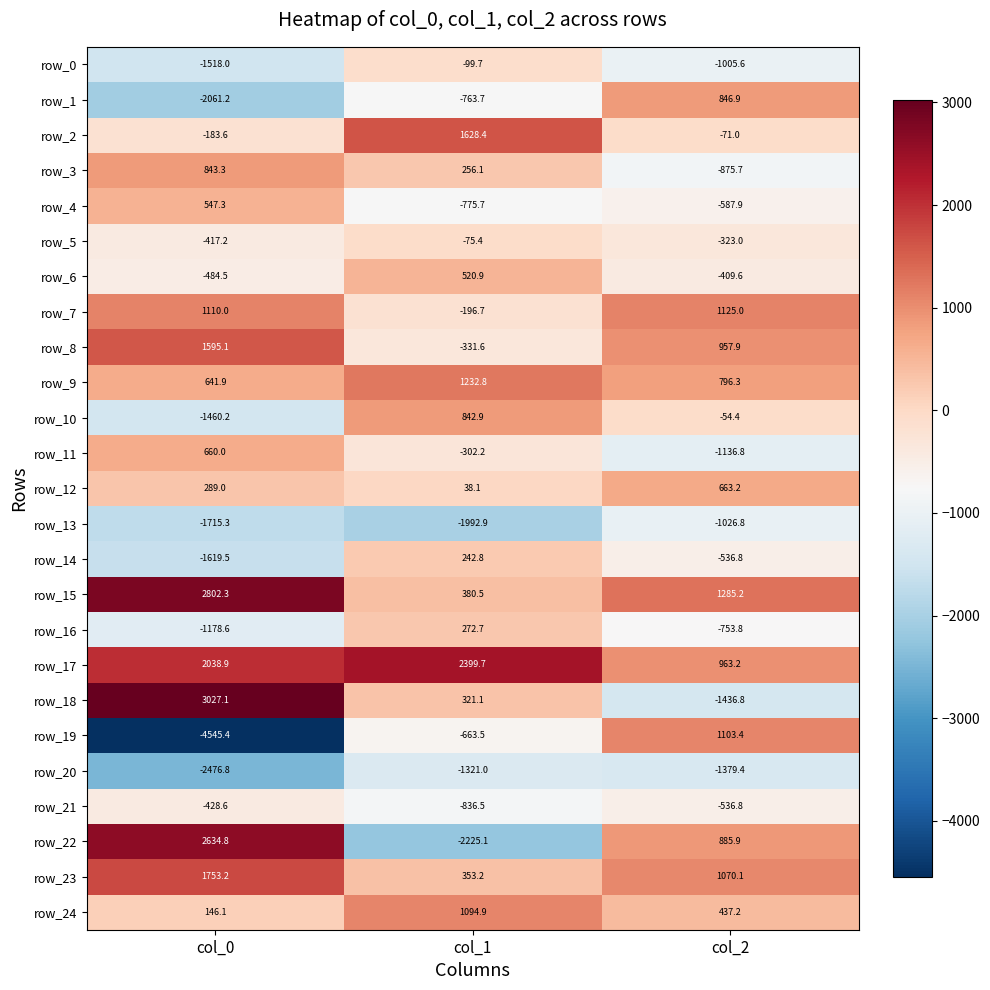

Rank the series by their maximum value, from highest to lowest.

row_18, row_15, row_22, row_17, row_23, row_2, row_8, row_9, row_7, row_19, row_24, row_1, row_3, row_10, row_12, row_11, row_4, row_6, row_16, row_14, row_5, row_0, row_21, row_13, row_20